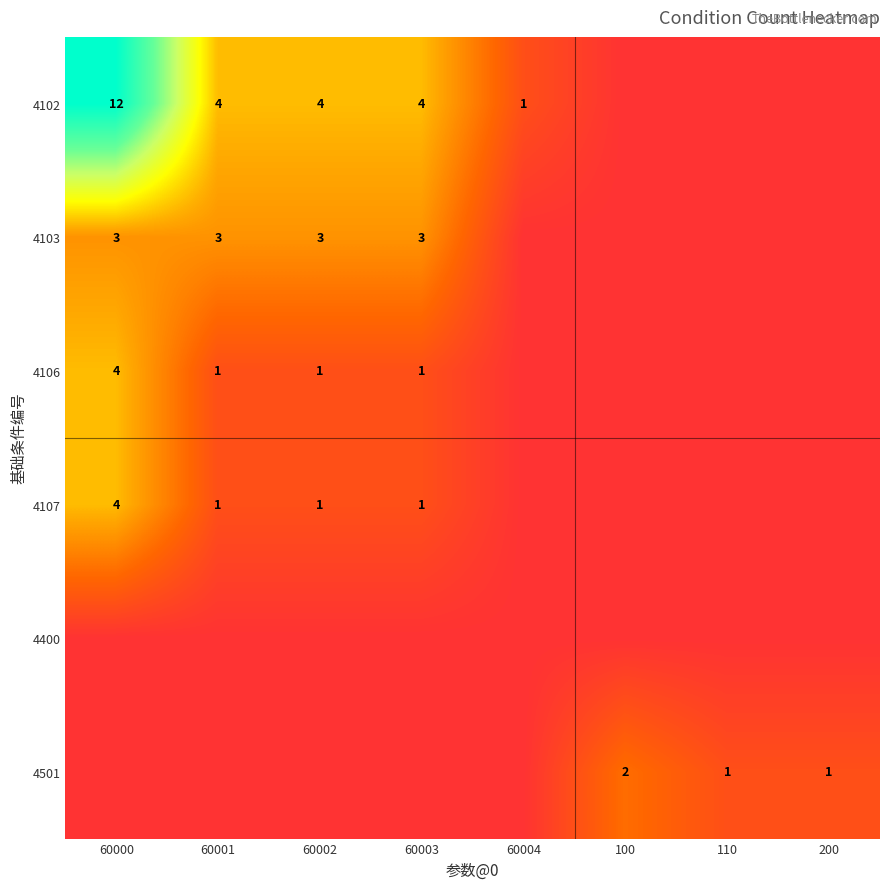

True or false: 4103 has a value of 5 at 60000.

False